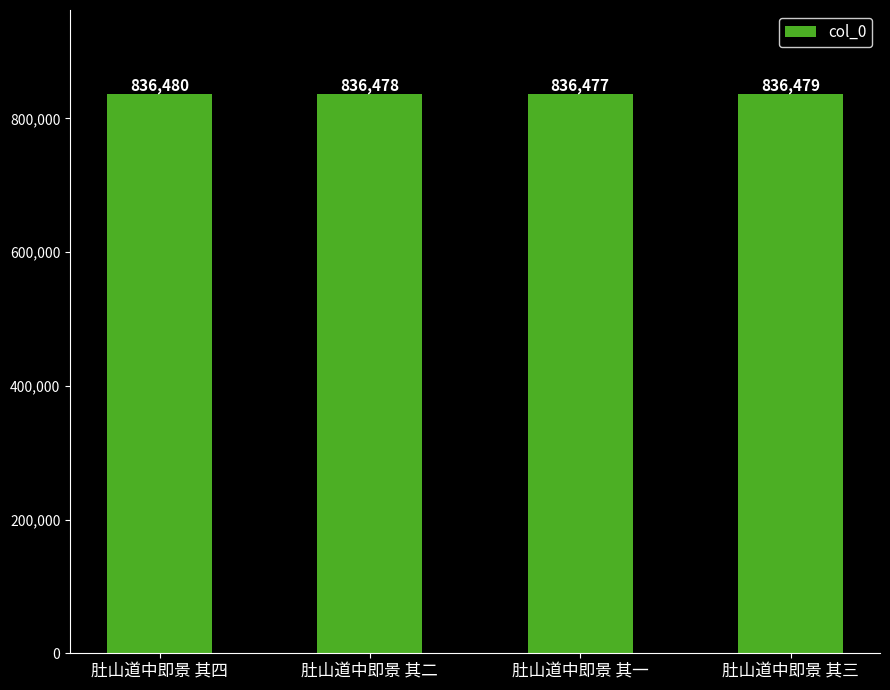

What is the difference between the values at 肚山道中即景 其二 and 肚山道中即景 其一?

1